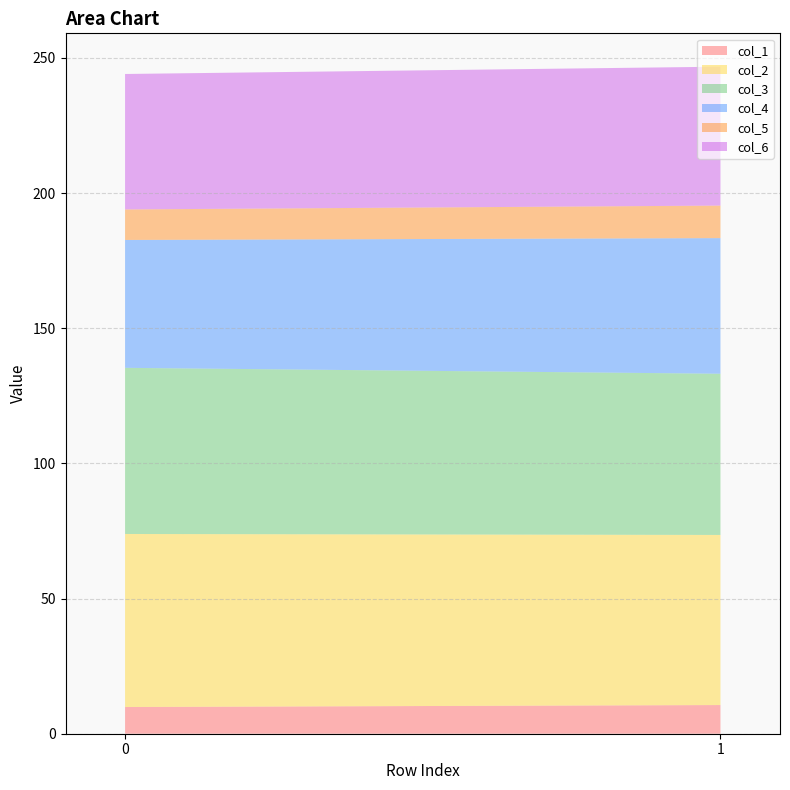

Reading left to right, what are all the values shown in this chart?

col_1: 9.9	10.6
col_2: 64.0	62.9
col_3: 61.5	59.6
col_4: 47.3	50.2
col_5: 11.3	12.0
col_6: 50.1	51.4